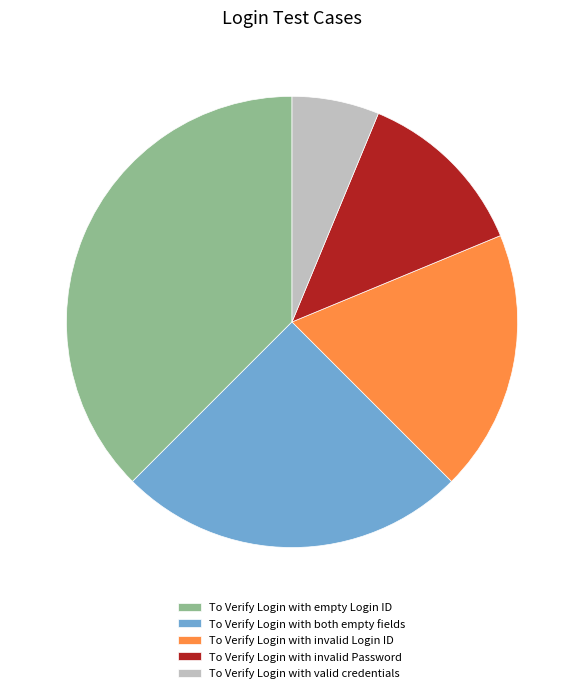

Rank the categories by value from highest to lowest.

To Verify Login with empty Login ID, To Verify Login with both empty fields, To Verify Login with invalid Login ID, To Verify Login with invalid Password, To Verify Login with valid credentials